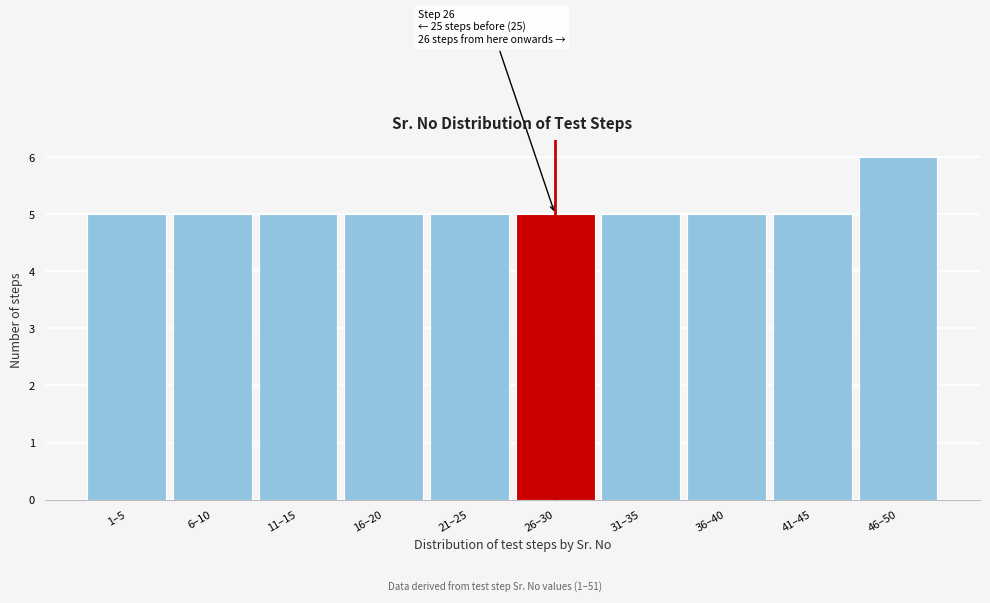

Reading left to right, transcribe all the data shown in this chart.

1–5=5	6–10=5	11–15=5	16–20=5	21–25=5	26–30=5	31–35=5	36–40=5	41–45=5	46–50=6